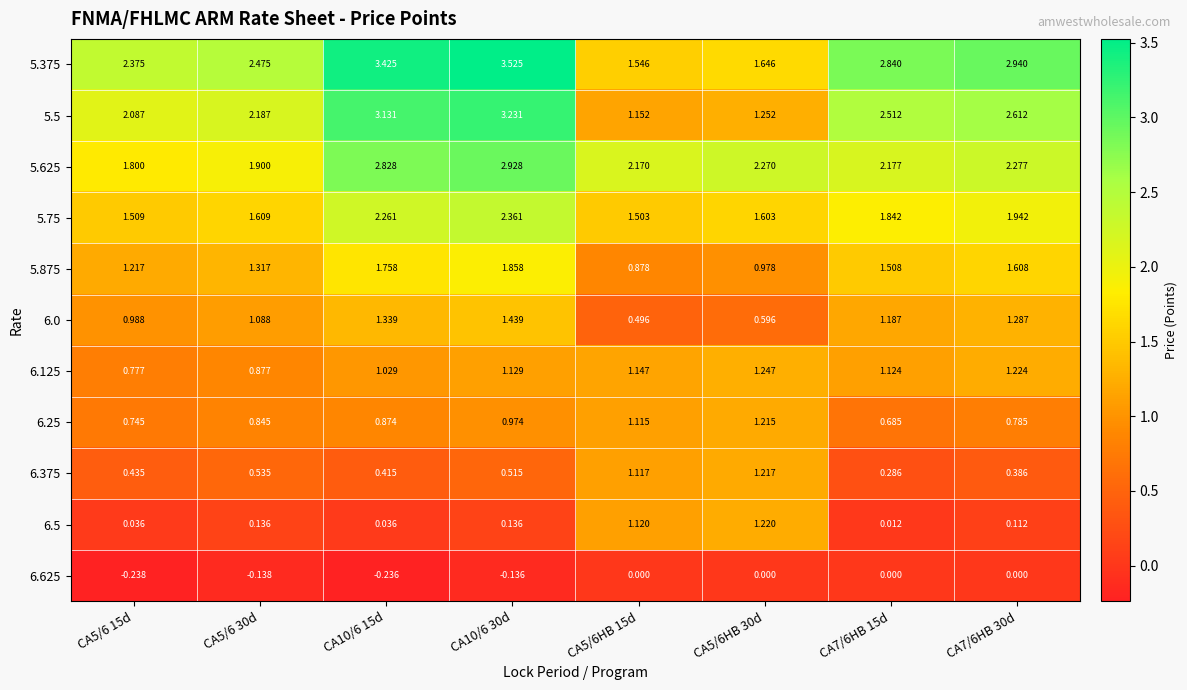

Is the value of 6.5 at CA10/6 15d greater than the value of 6.375 at CA5/6 15d?

No